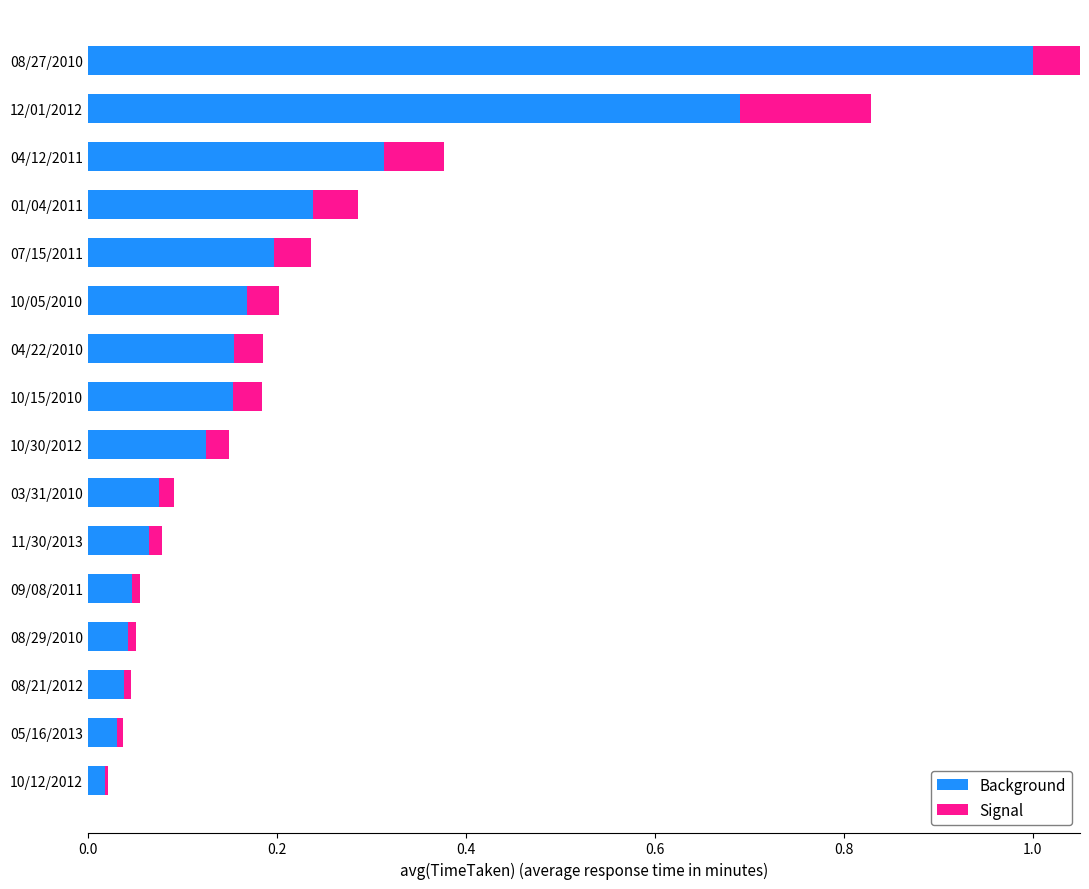

How many bars are there in total?

32